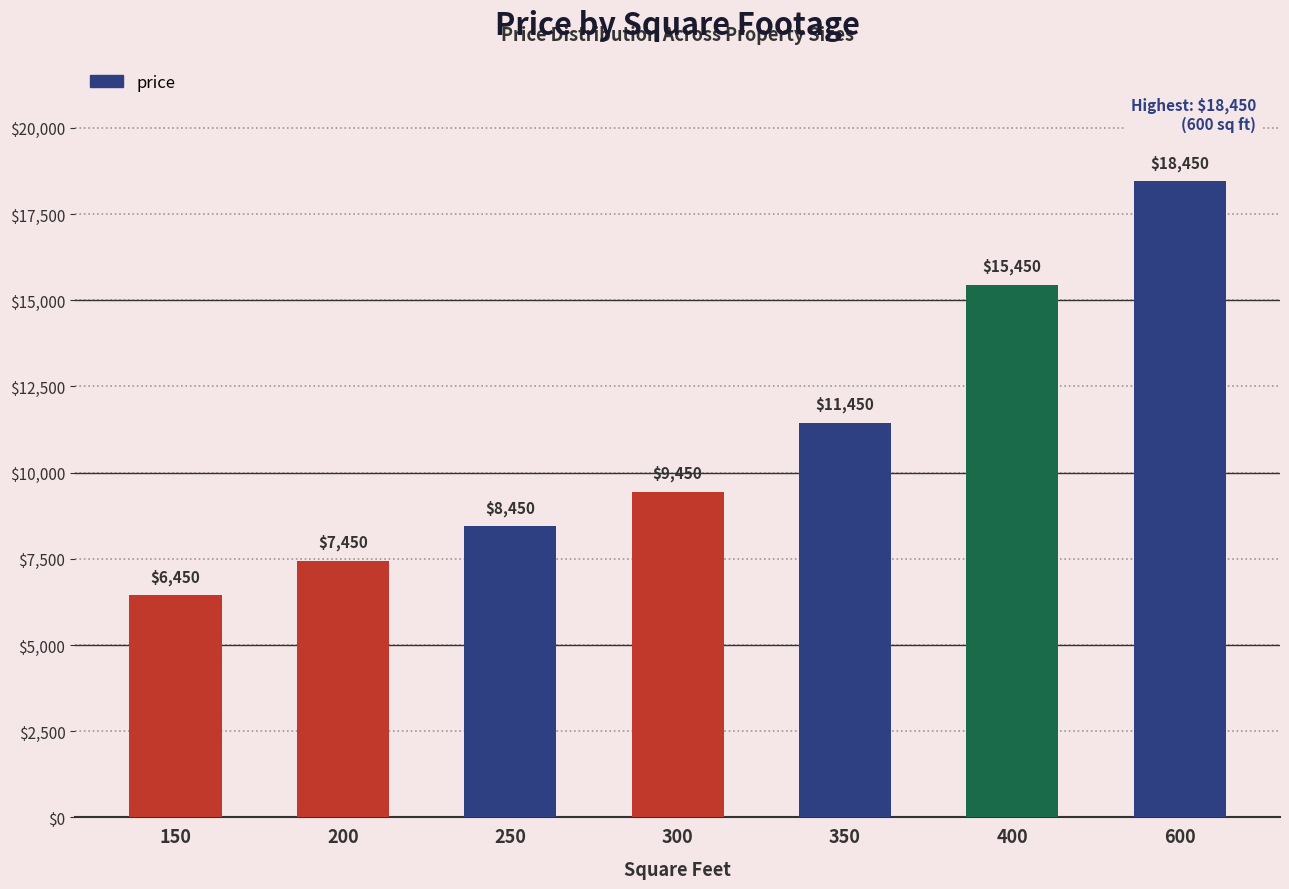

How many values are below 9450?

3